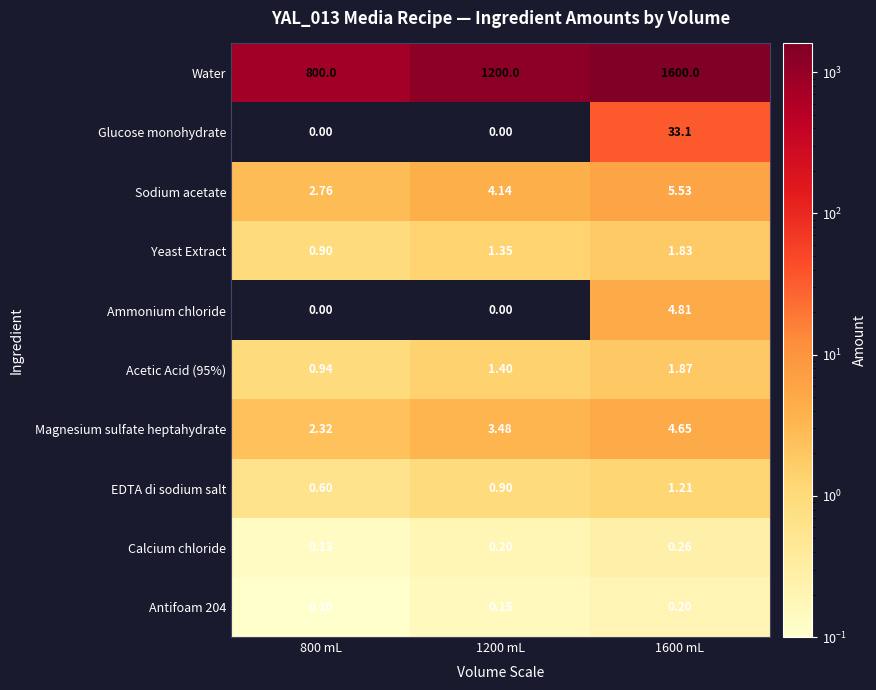

Which series has the largest total across all categories?

Water